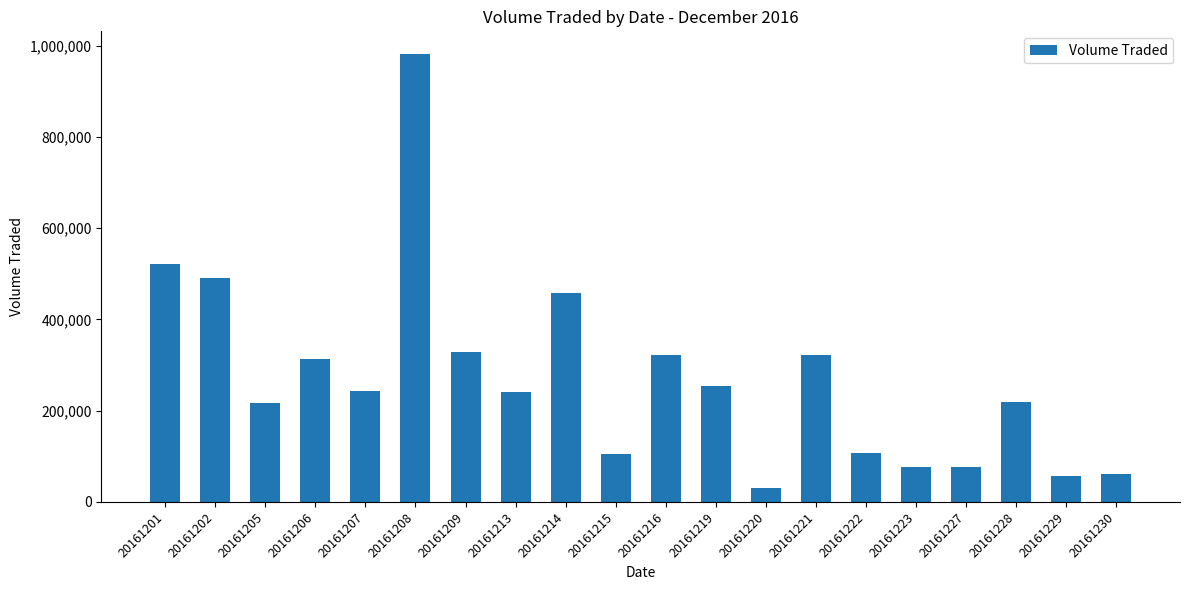

What is the difference between the maximum and minimum values?

950900